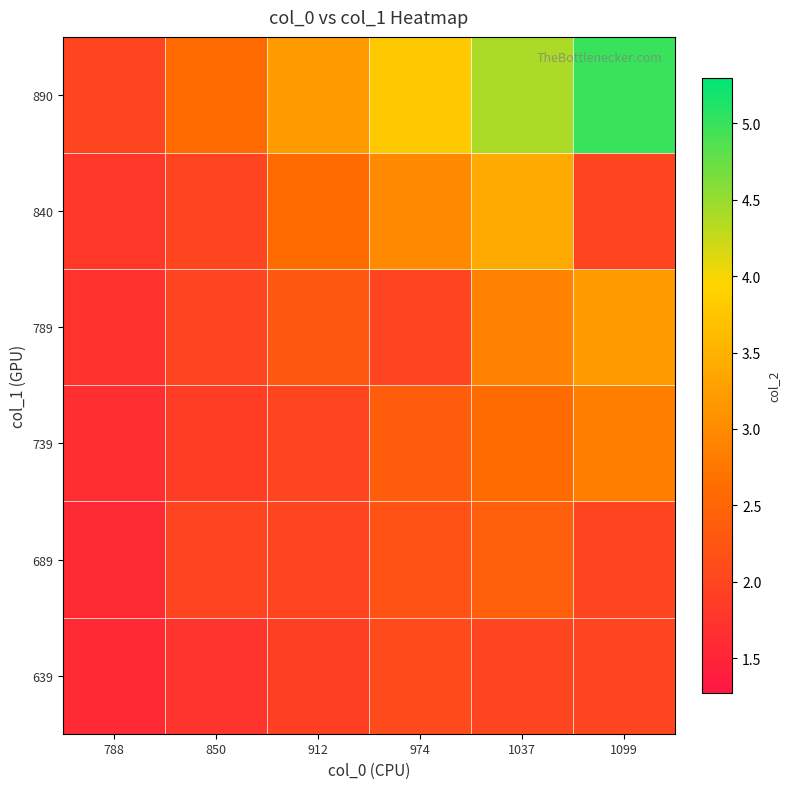

Between 788 and 1037, which series saw the biggest shift?

890